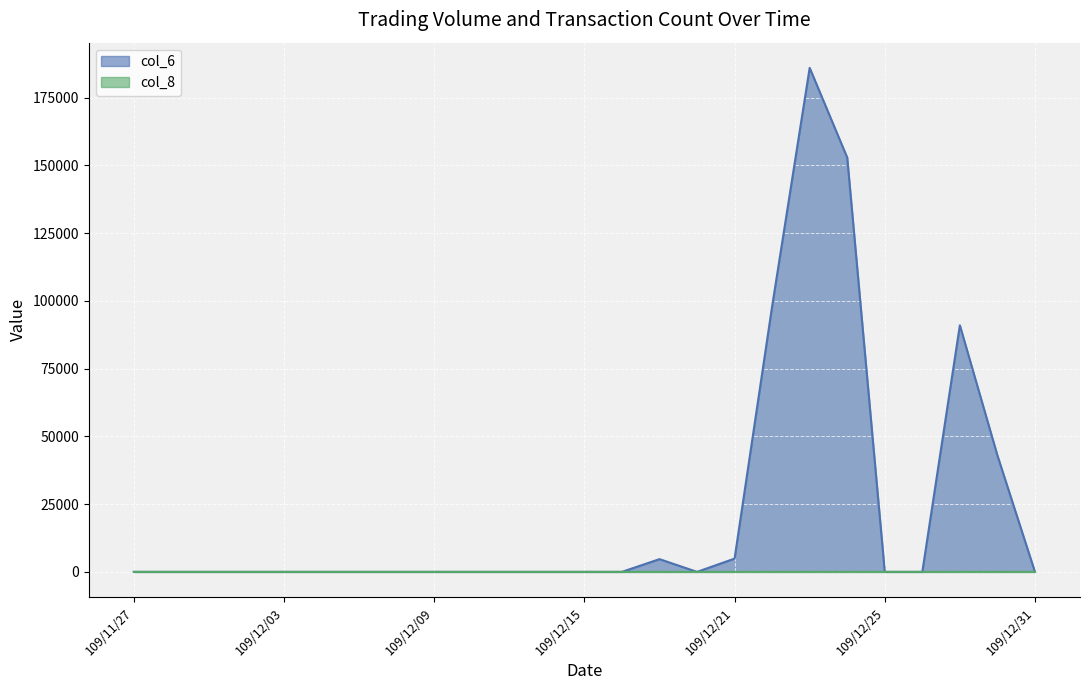

Count the number of categories in the chart.

25